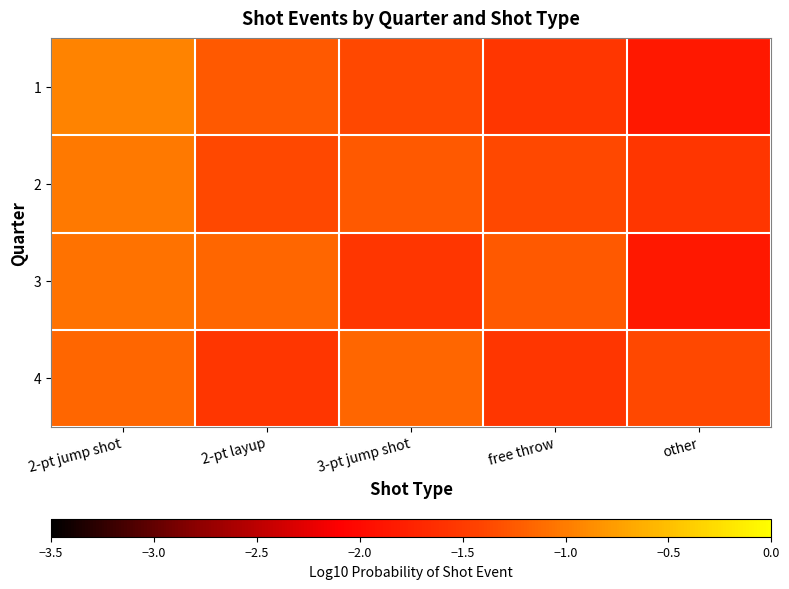

Reading right to left, transcribe all the data shown in this chart.

1: other=-1.9	free throw=-1.6	3-pt jump shot=-1.4	2-pt layup=-1.3	2-pt jump shot=-1.0
2: other=-1.6	free throw=-1.4	3-pt jump shot=-1.3	2-pt layup=-1.4	2-pt jump shot=-1.0
3: other=-1.9	free throw=-1.3	3-pt jump shot=-1.6	2-pt layup=-1.2	2-pt jump shot=-1.1
4: other=-1.4	free throw=-1.6	3-pt jump shot=-1.2	2-pt layup=-1.6	2-pt jump shot=-1.2